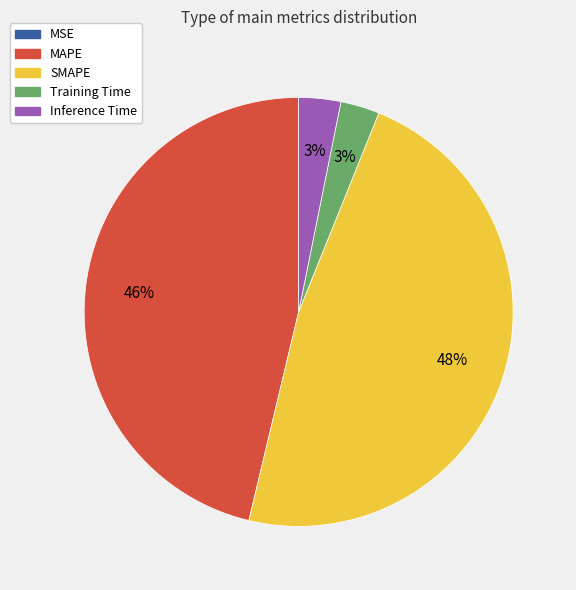

Is there any slice that represents more than half of the pie?

No